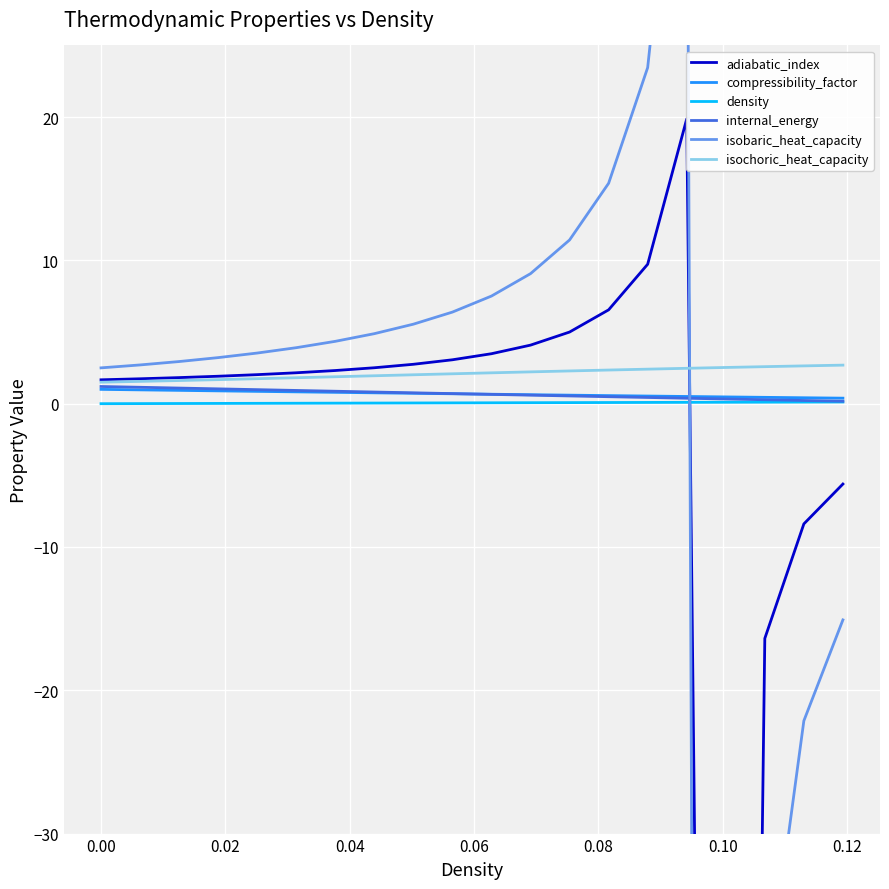

Is this an area chart (filled region under the line)?

No